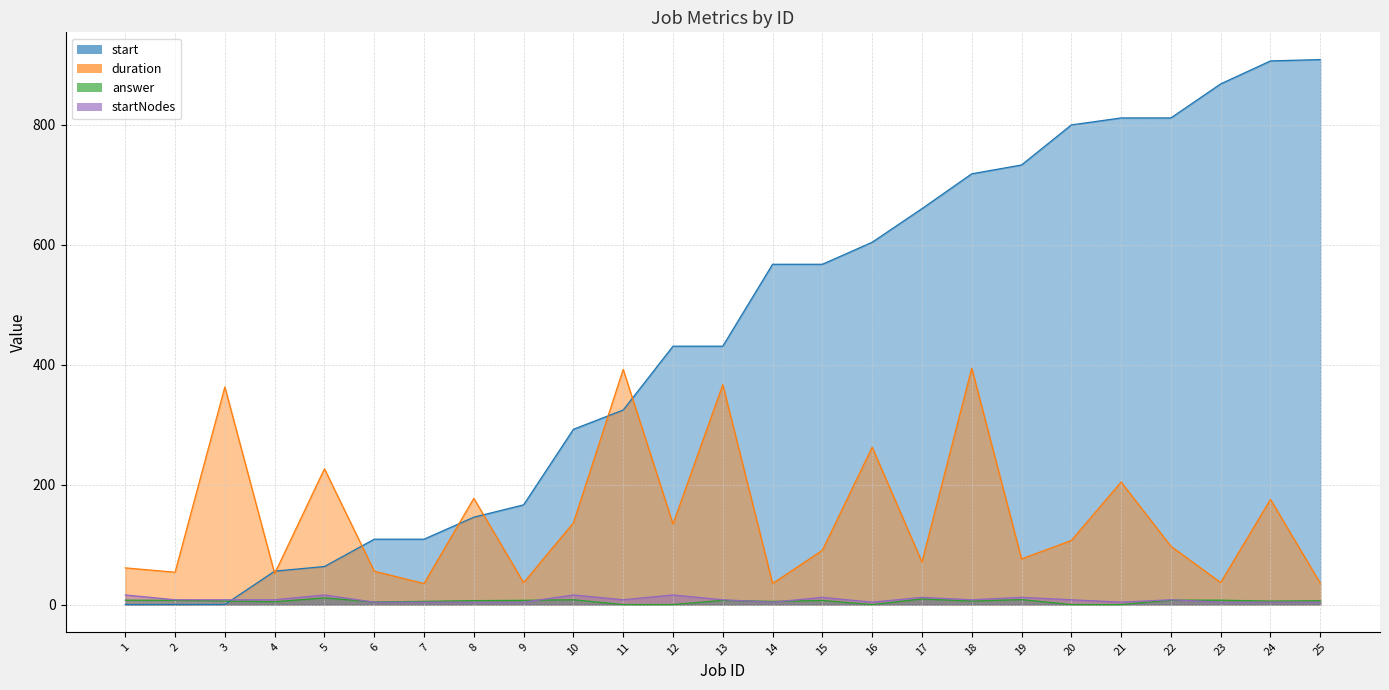

What is the average value of the duration series?

146.9